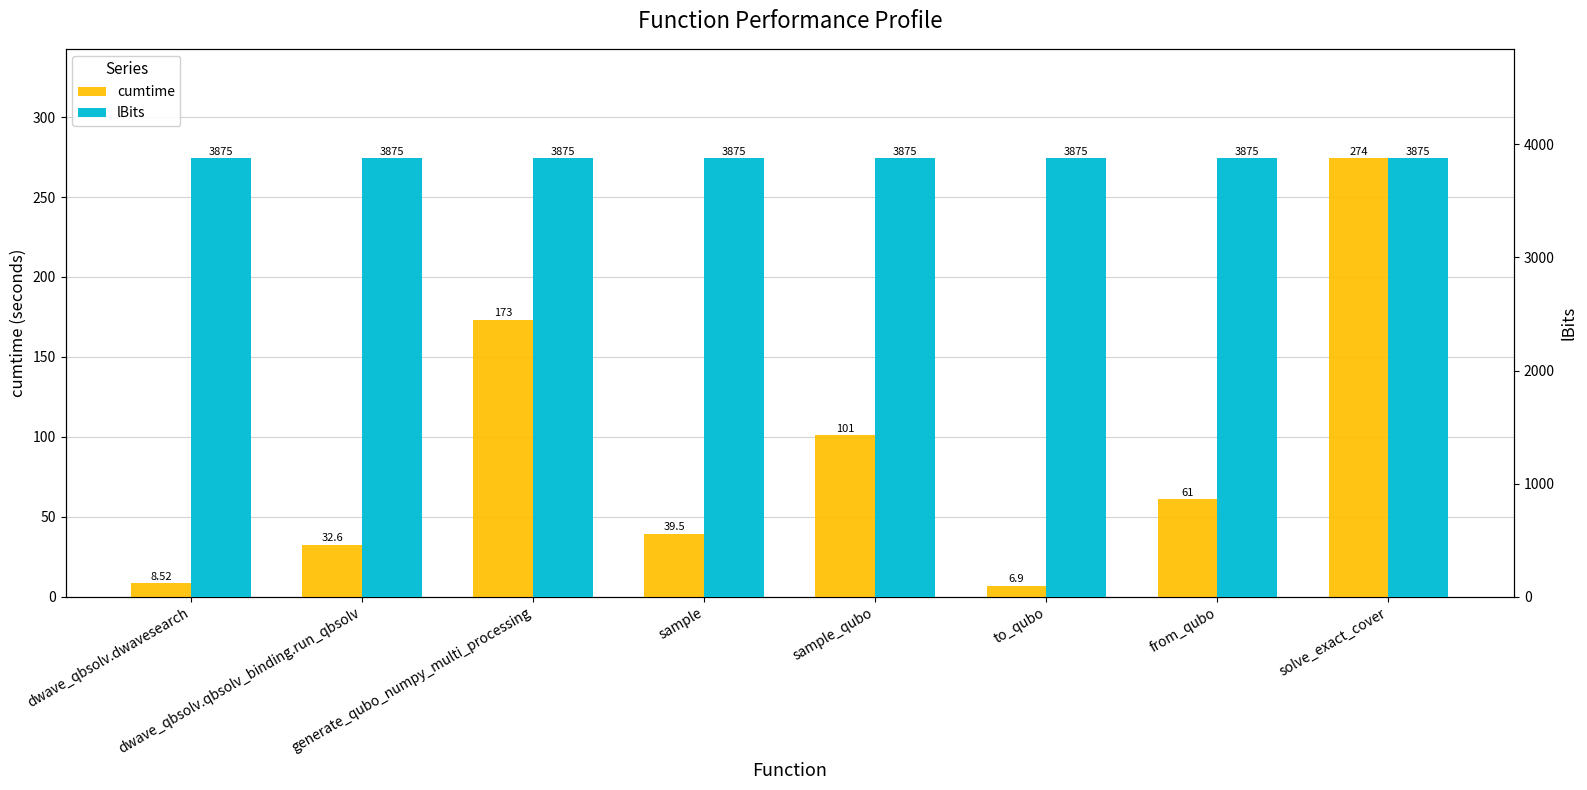

The lBits series shows 1036.7 at from_qubo. True or false?

False